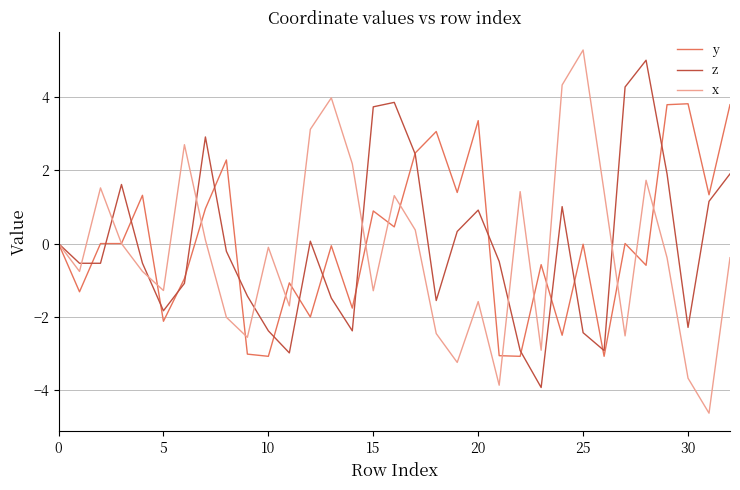

What is the maximum value for y?

3.8